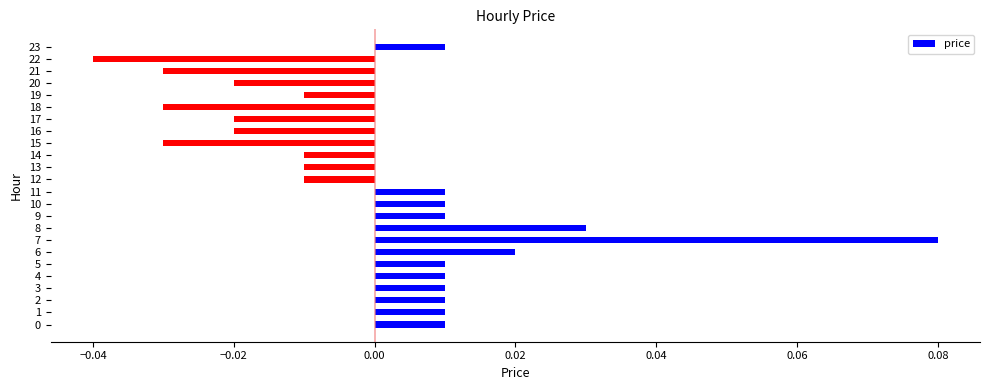

Which has a higher value, 3 or 14?

3